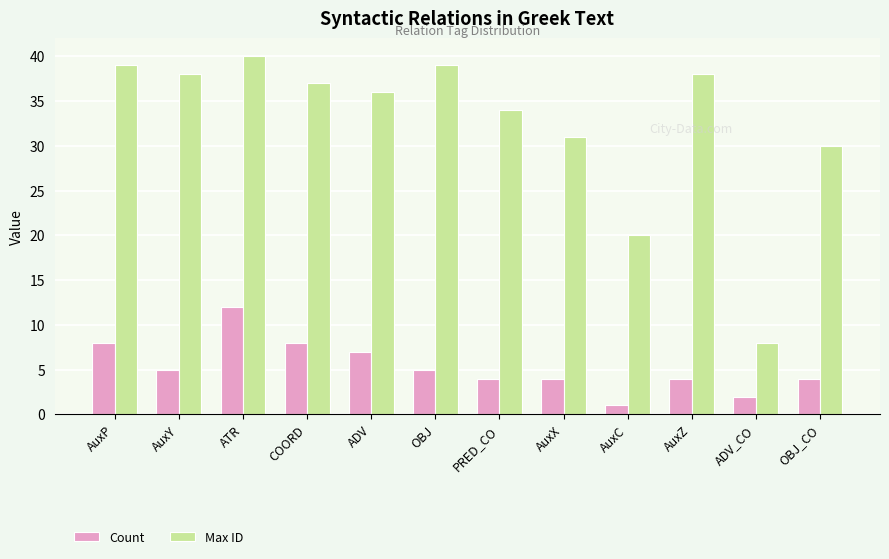

Rank the series at ADV_CO from lowest to highest value.

Count, Max ID